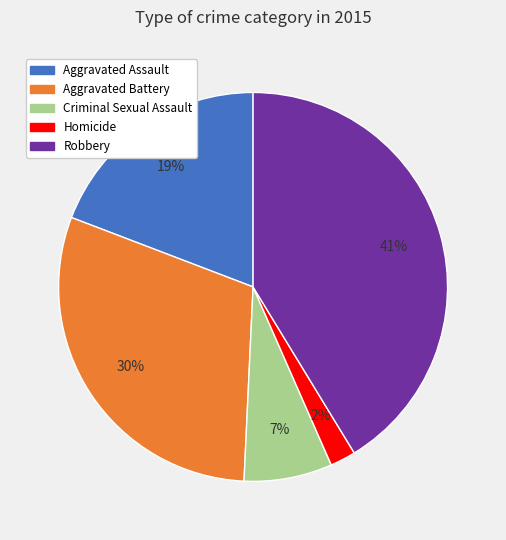

How many slices are in this pie chart?

5